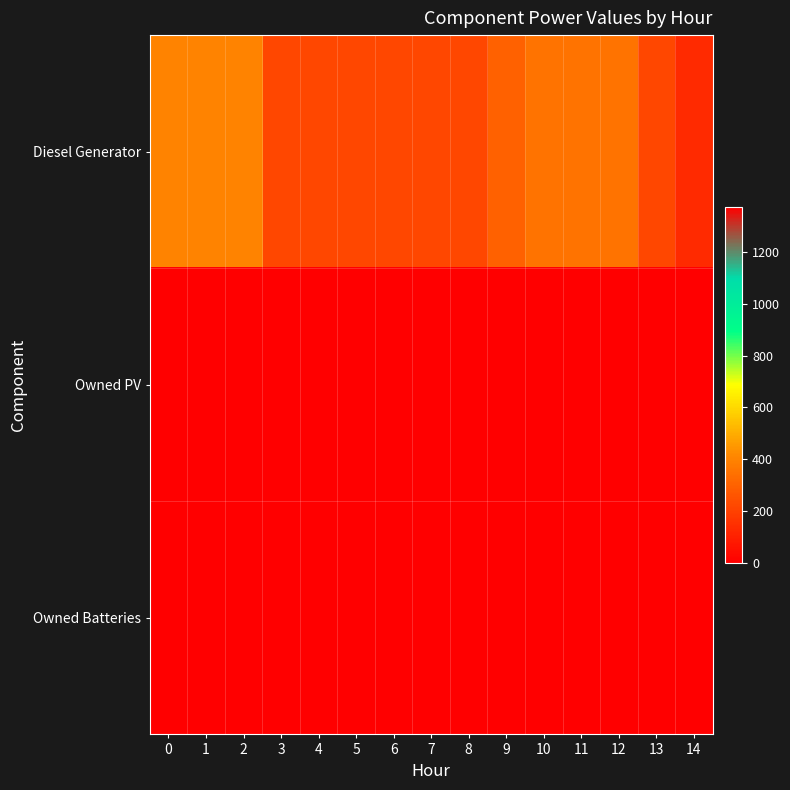

Rank the series by their average value, from lowest to highest.

Owned PV, Diesel Generator, Owned Batteries